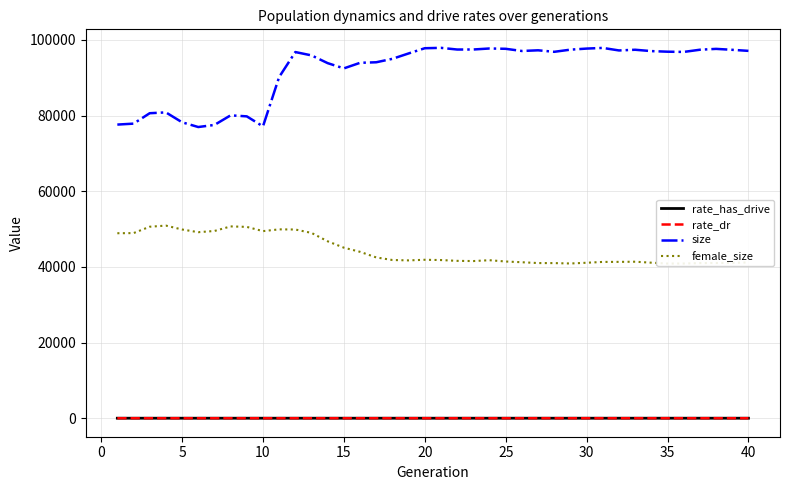

What is the lowest value of the size series?

76960.0